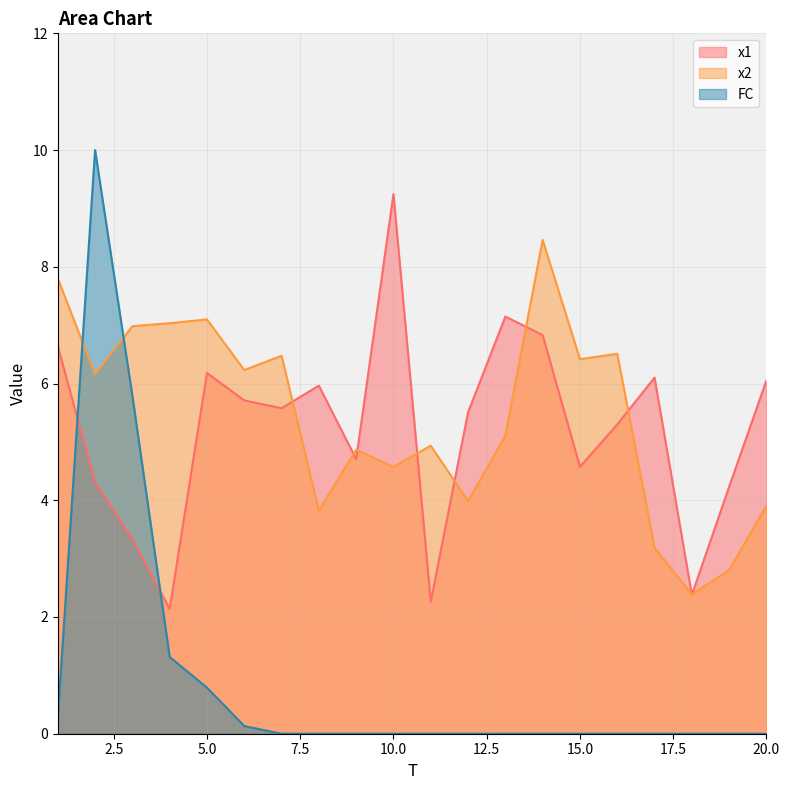

Between 3 and 12, which series saw the biggest shift?

FC